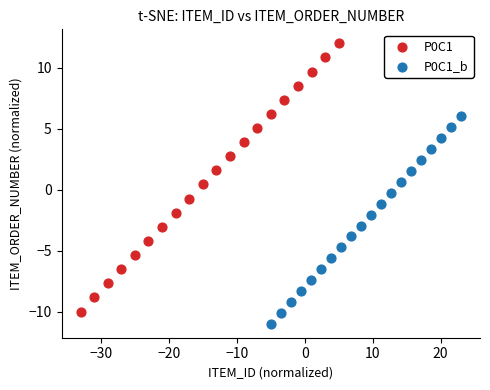

Which series has the widest spread of Y values?

P0C1